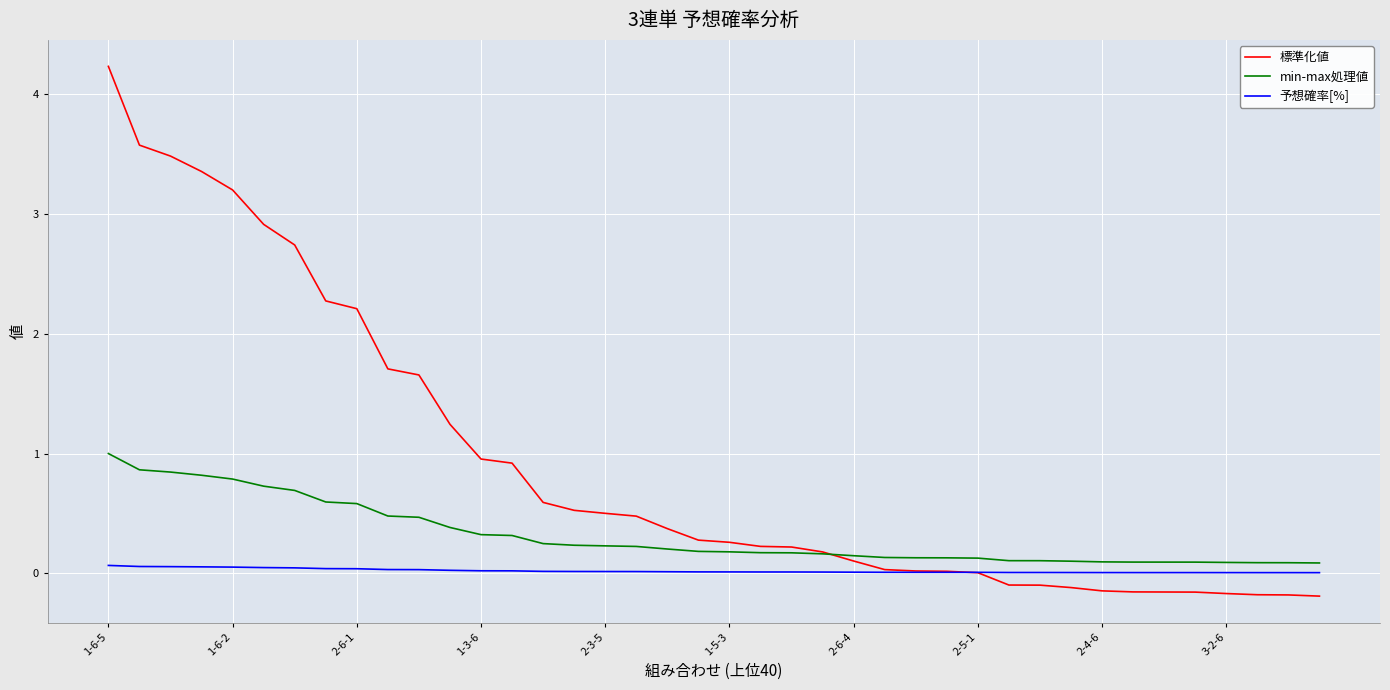

Rank the series by their average value, from lowest to highest.

予想確率[%], min-max処理値, 標準化値